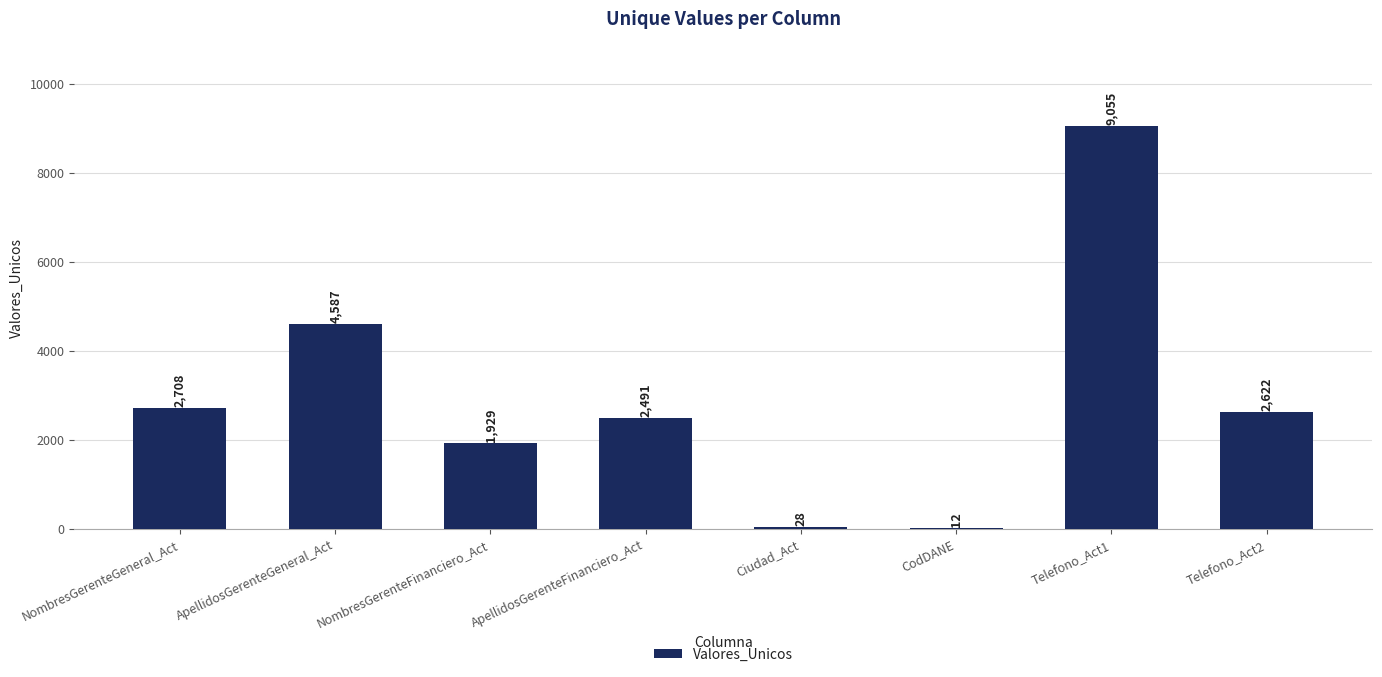

What is the sum of the values at NombresGerenteGeneral_Act and NombresGerenteFinanciero_Act?

4637